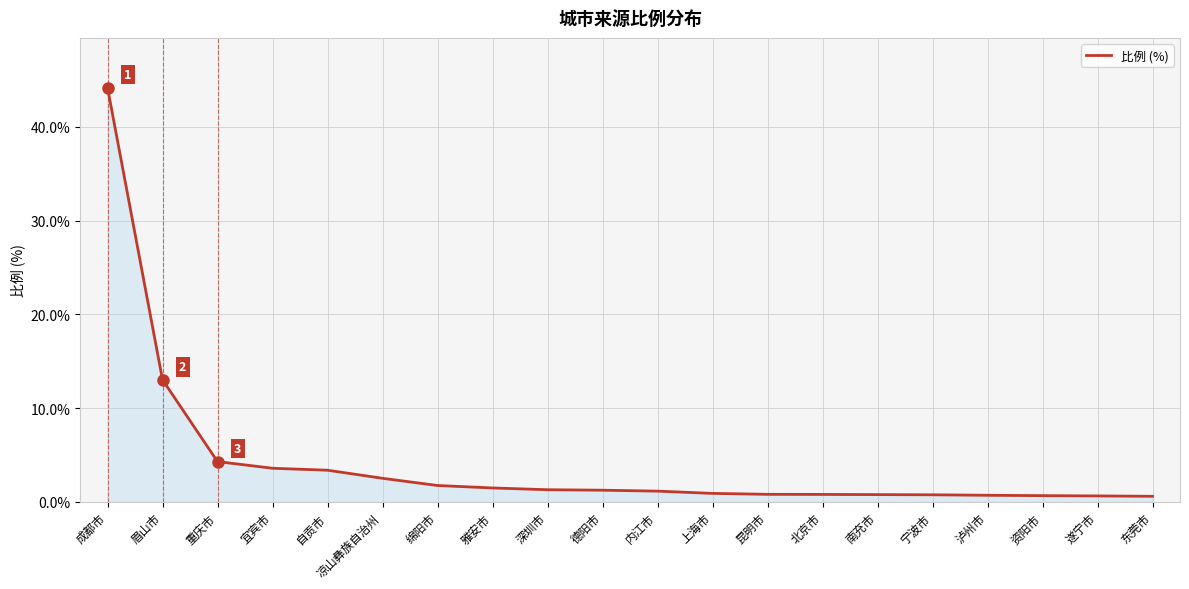

What is the change in value from 雅安市 to 南充市?

-0.7